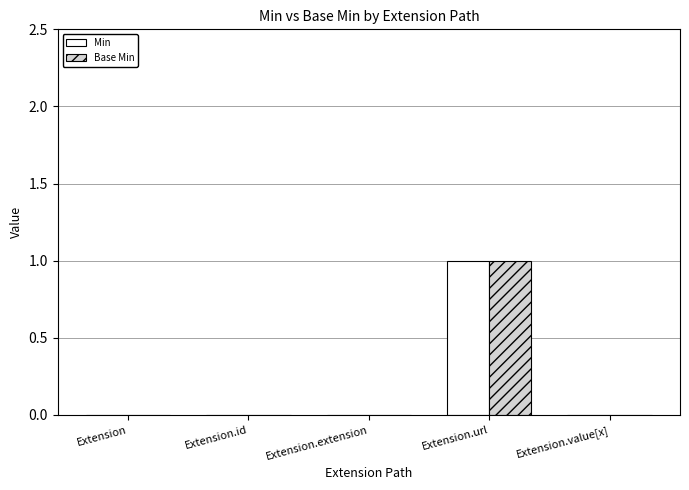

How many Min values are between 0 and 1?

5